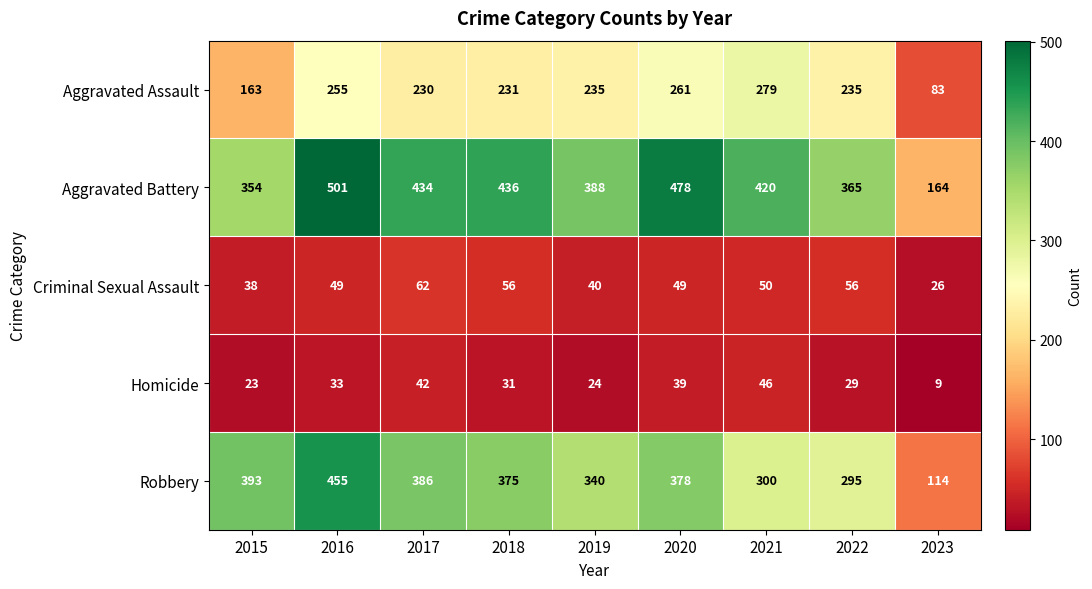

What is the approximate value of Criminal Sexual Assault at 2023?

26